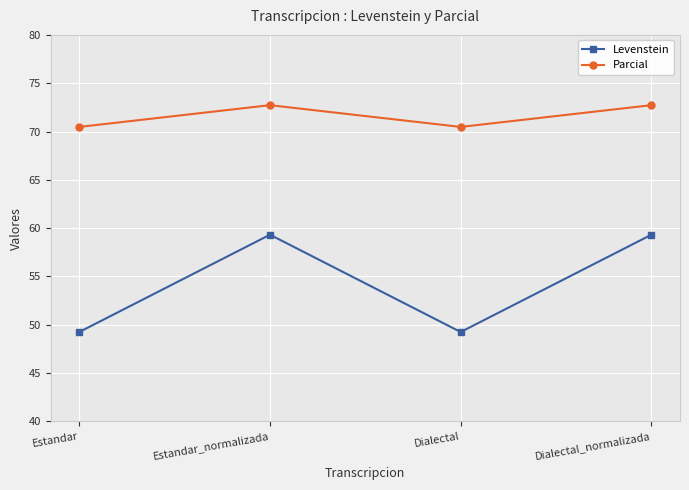

At Estandar_normalizada, list the series in order from smallest to largest.

Levenstein, Parcial